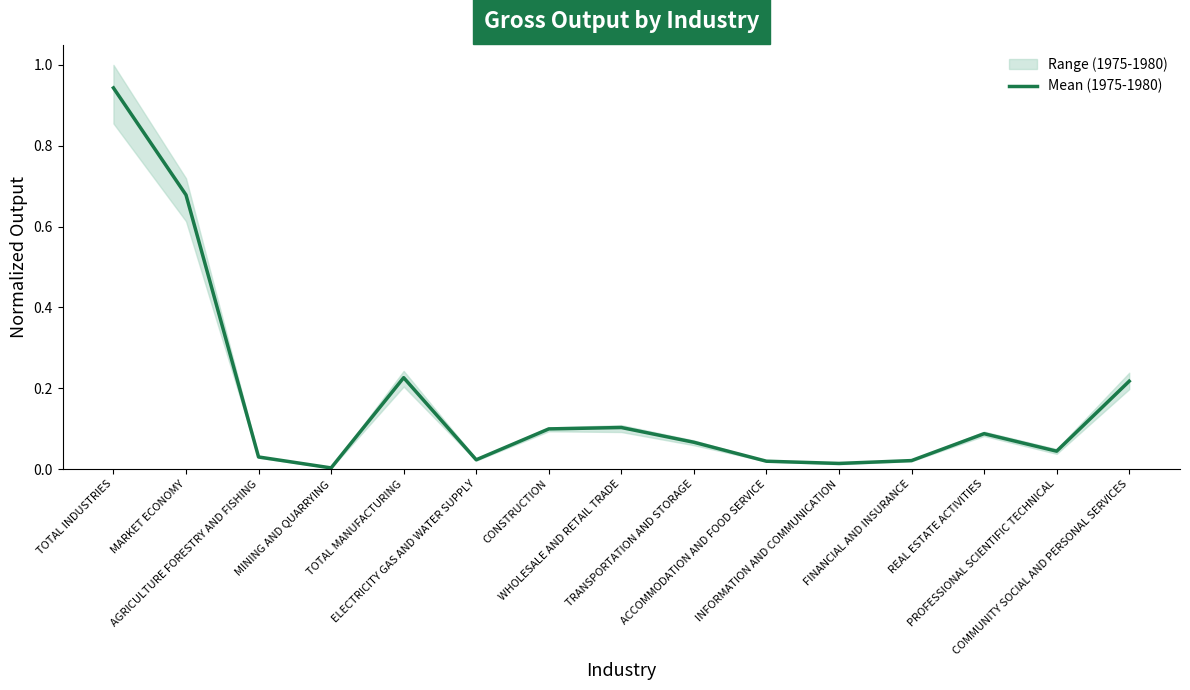

How many interior local peaks (higher than both neighbors) does the data have?

3